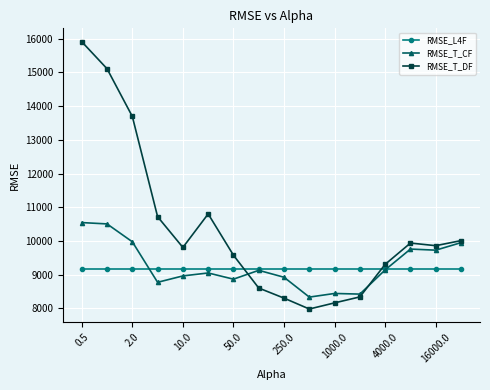

How many interior local peaks does the RMSE_T_DF series have?

2